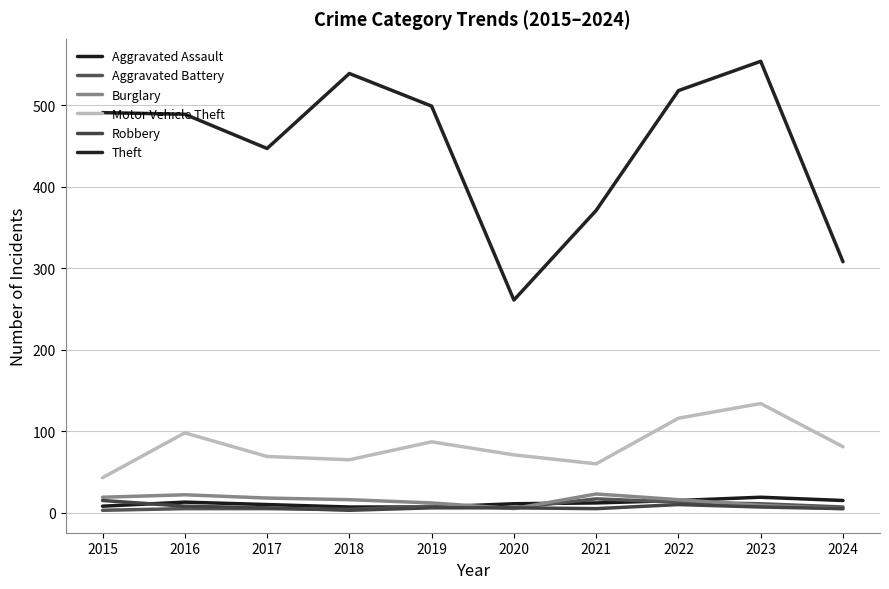

Reading left to right, extract all data points from this chart.

Aggravated Assault: 8	13	10	7	7	11	12	15	19	15
Aggravated Battery: 3	5	5	4	8	6	17	13	11	7
Burglary: 19	22	18	16	12	5	23	16	9	5
Motor Vehicle Theft: 43	98	69	65	87	71	60	116	134	81
Robbery: 15	8	6	3	6	6	5	10	7	5
Theft: 491	489	447	539	499	261	371	518	554	308